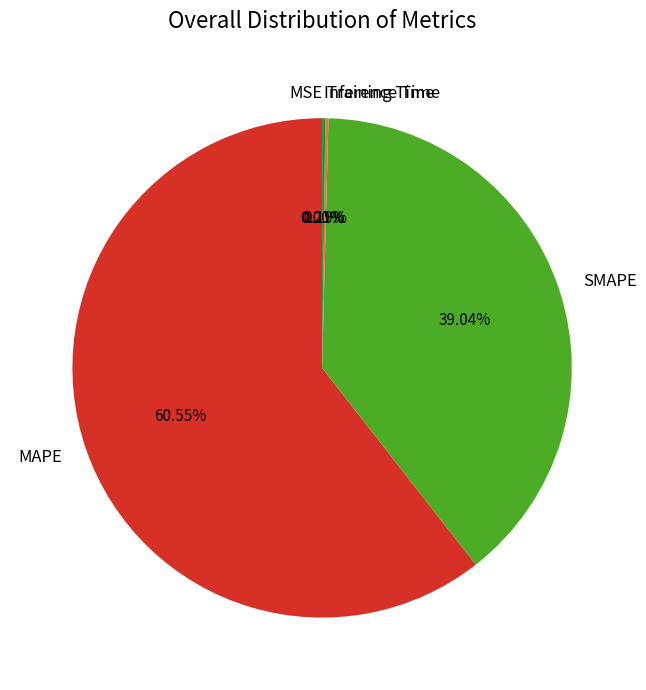

Which category has the biggest portion of the pie?

MAPE